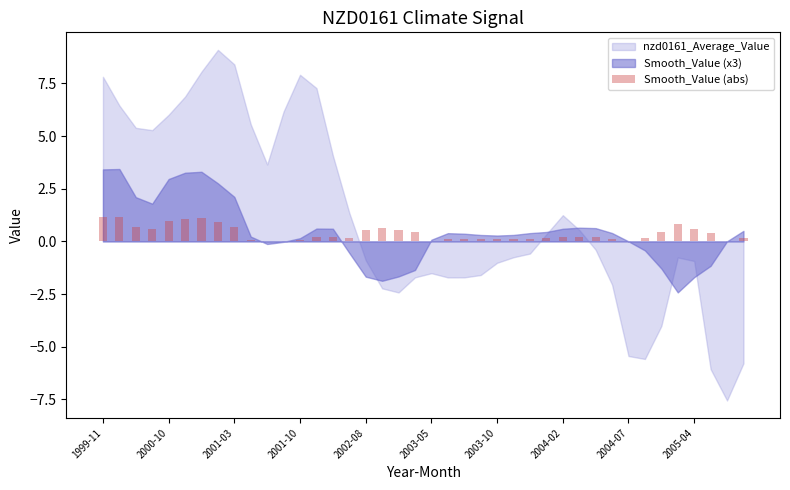

What is the maximum value shown in the chart?

1.1